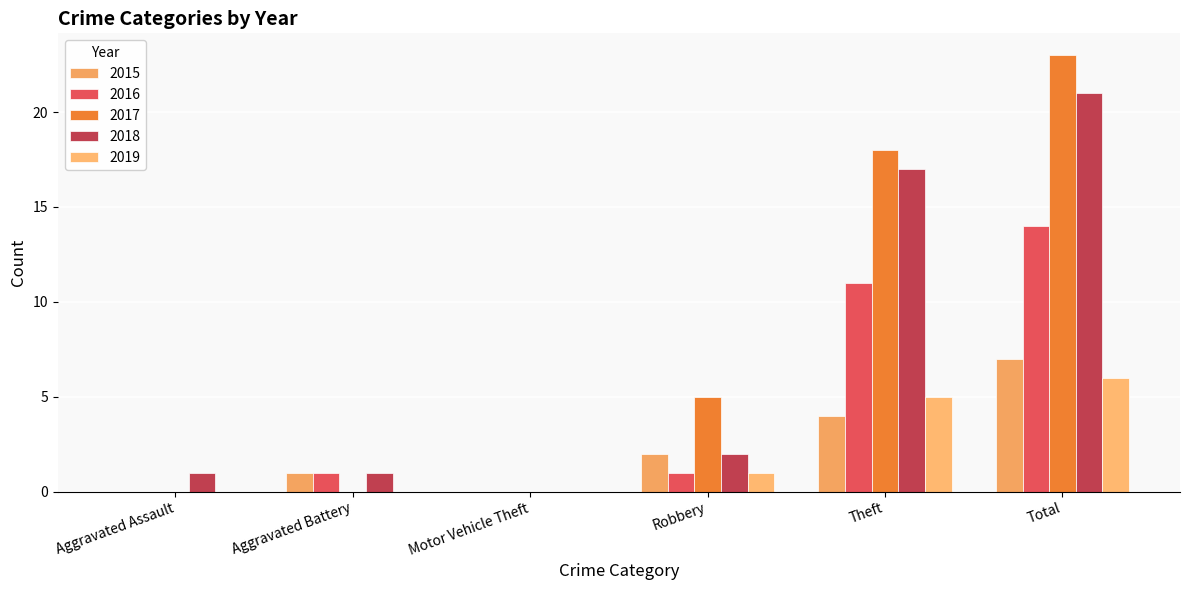

Rank the series by their maximum value, from highest to lowest.

2017, 2018, 2016, 2015, 2019